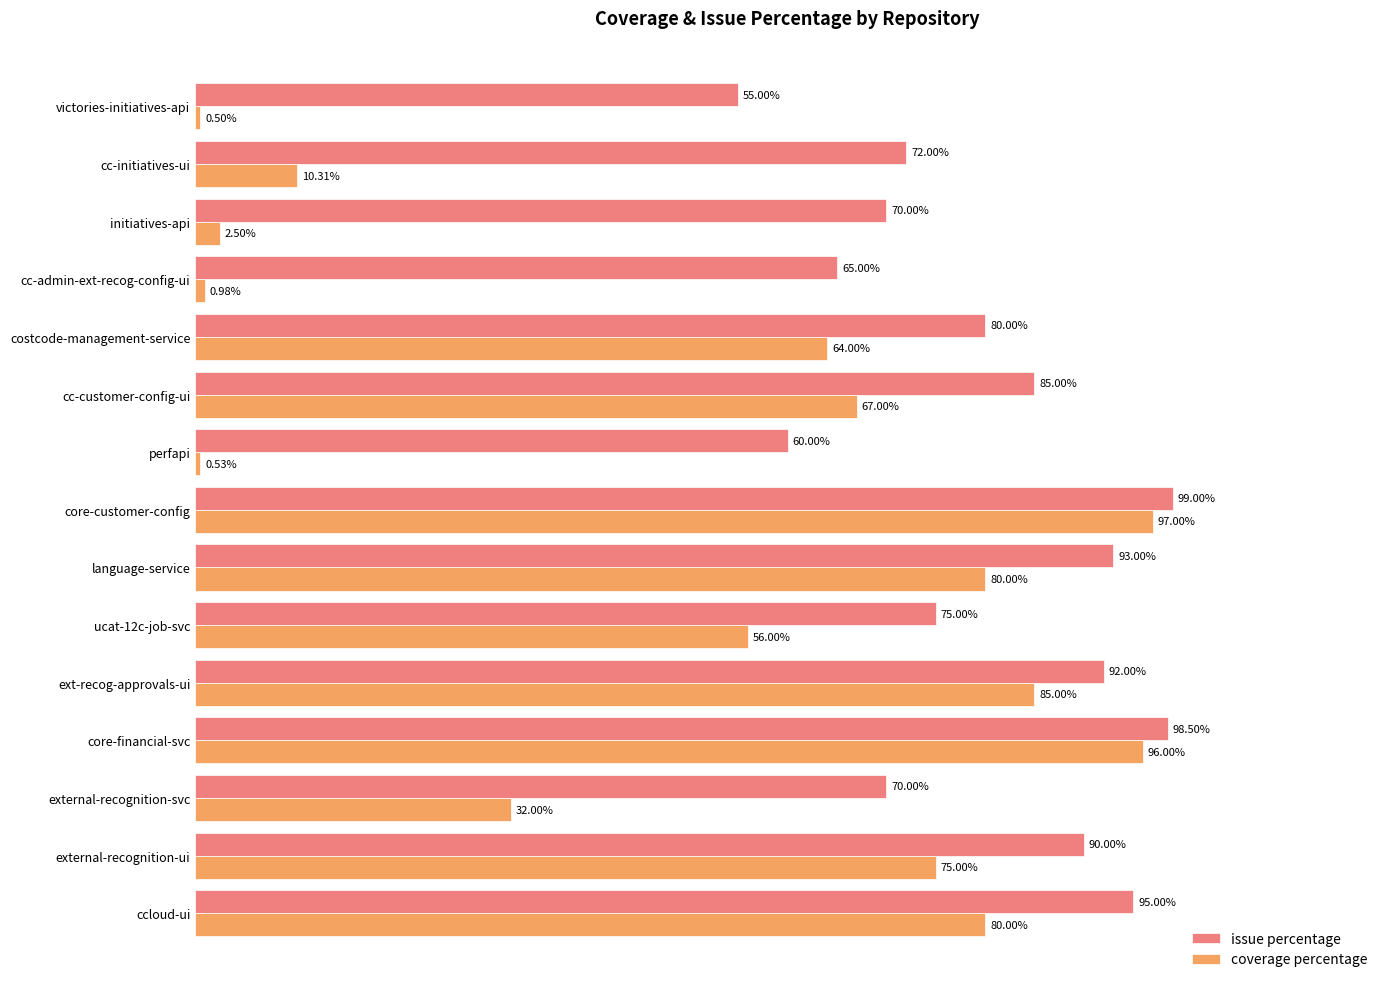

Which series has the widest spread of values?

coverage percentage